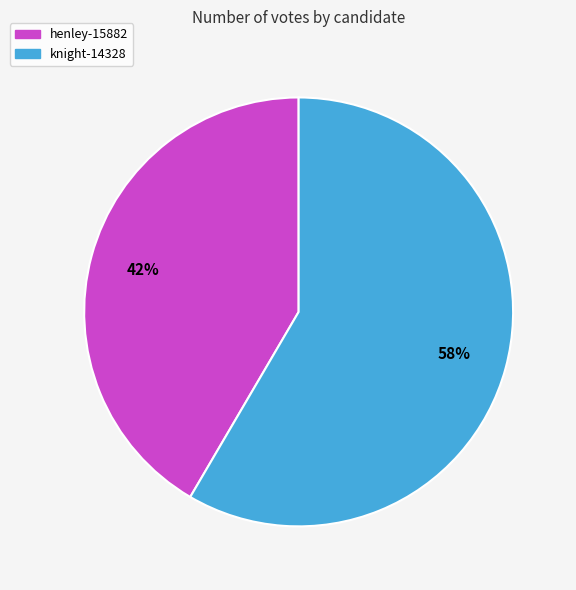

Which slice is the largest?

knight-14328